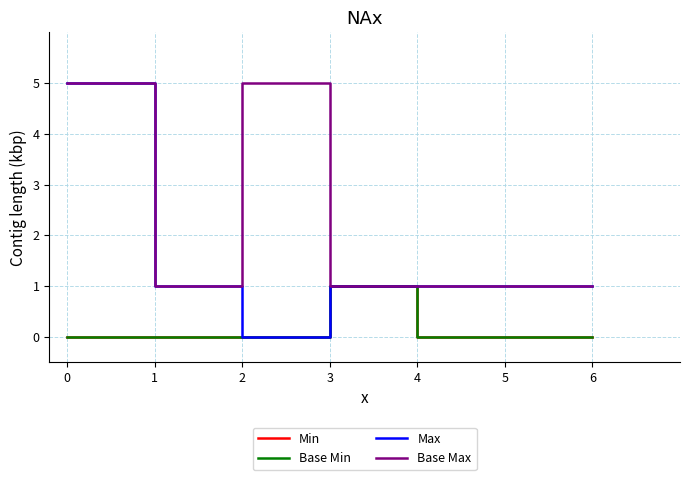

Is this an area chart (filled region under the line)?

No